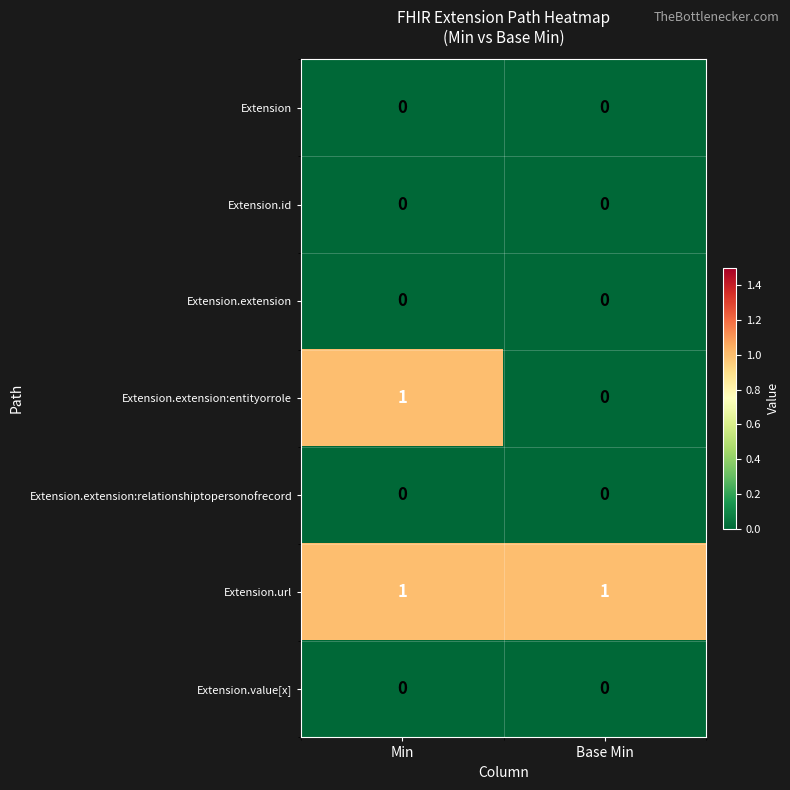

Which series has the widest spread of values?

Extension.extension:entityorrole